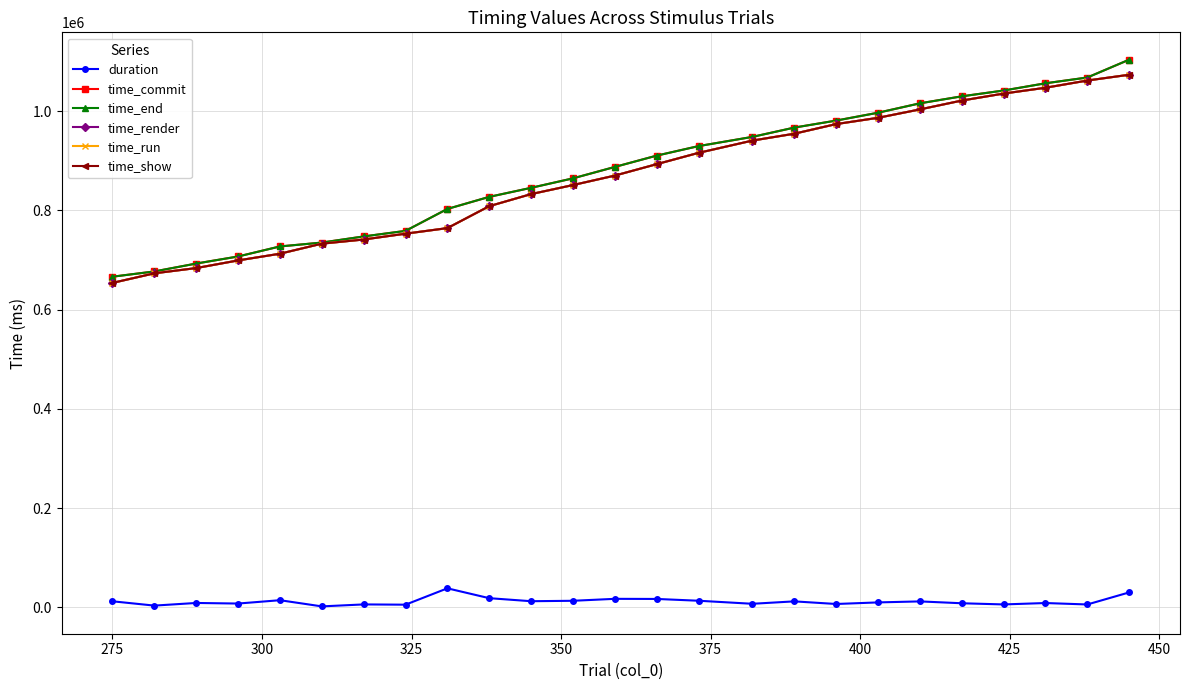

What is the difference between the maximum and minimum values in the time_render series?

419315.8